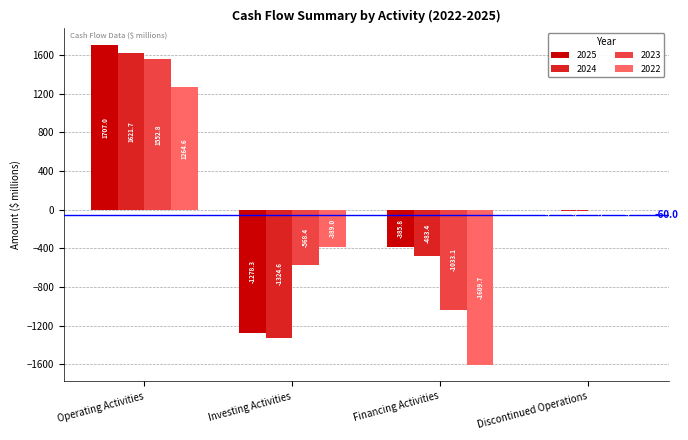

Reading left to right, extract all data points from this chart.

2025: 1707.0	-1278.3	-385.8	-8.5
2024: 1621.7	-1324.6	-483.4	-9.8
2023: 1552.8	-568.4	-1033.1	-7.2
2022: 1264.6	-389.0	-1609.7	-8.5